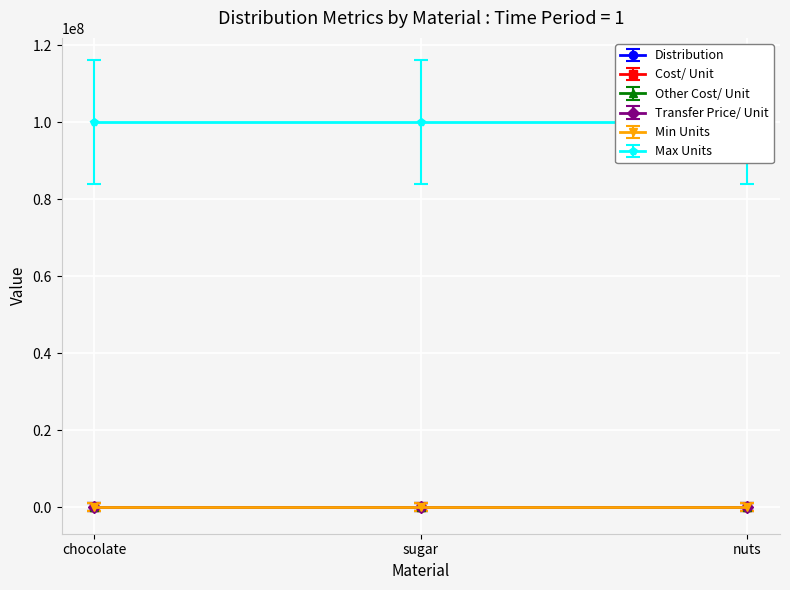

What is the spread (max minus min) of values at sugar?

100000000